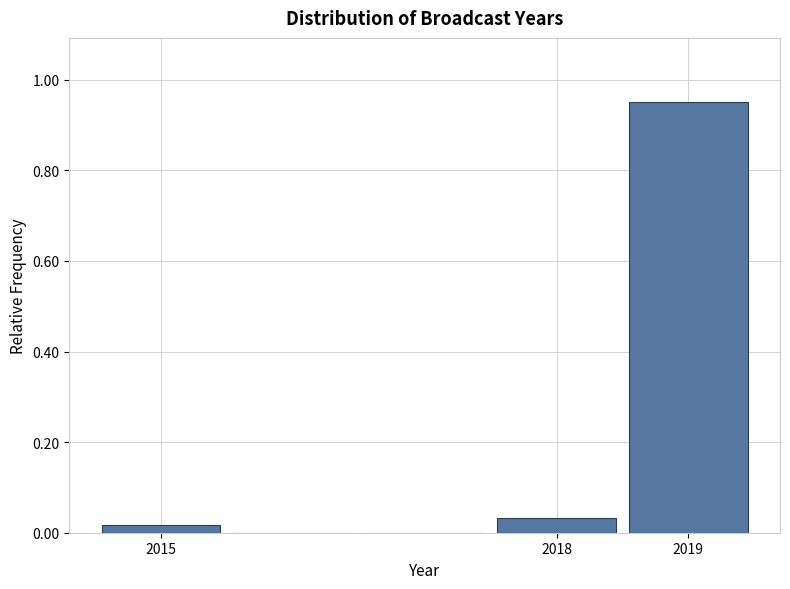

Over which range of the x-axis is the bar tallest?

2018.5 to 2019.5